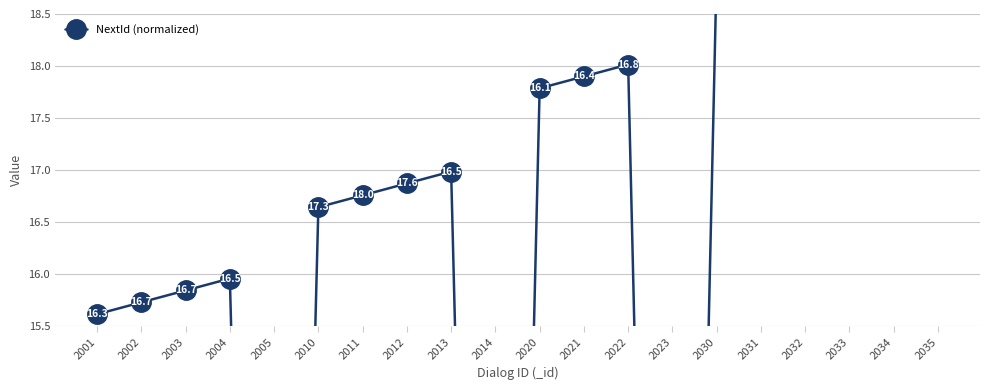

At which category does the data reach its first local valley?

2005